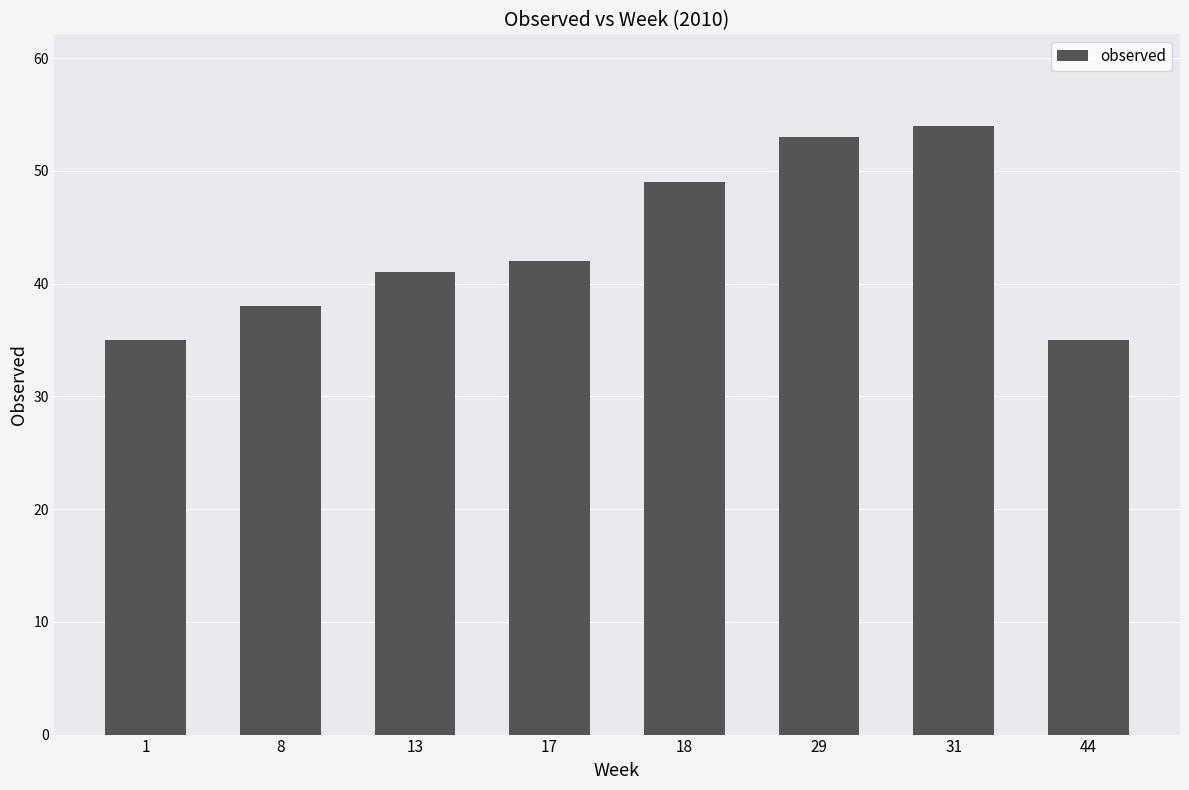

What is the minimum value shown in the chart?

35